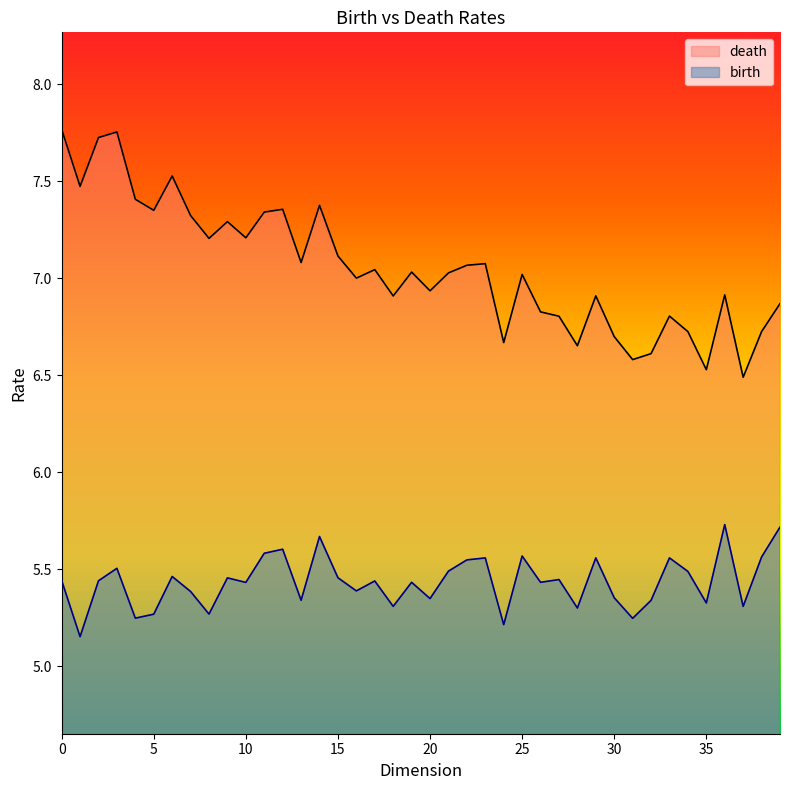

How many lines are shown in the chart?

2